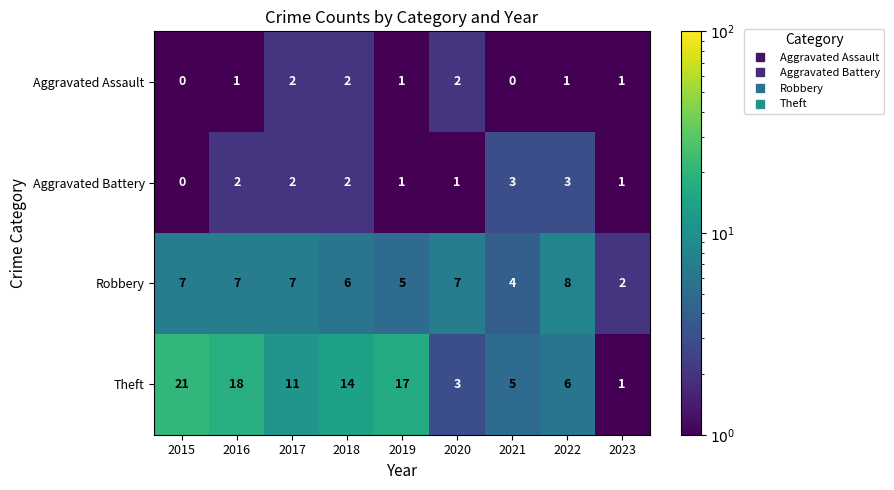

True or false: Aggravated Battery has a value of 0 at 2015.

True